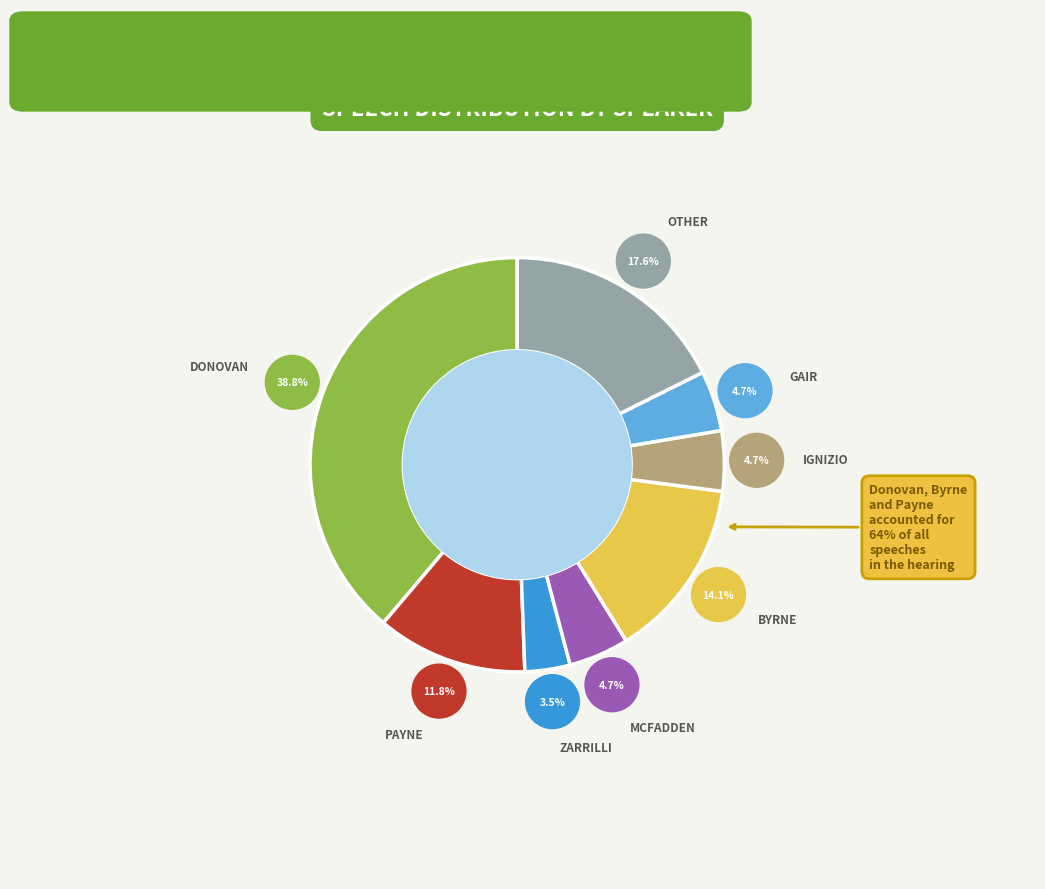

The Byrne slice represents 14% of the pie. True or false?

True